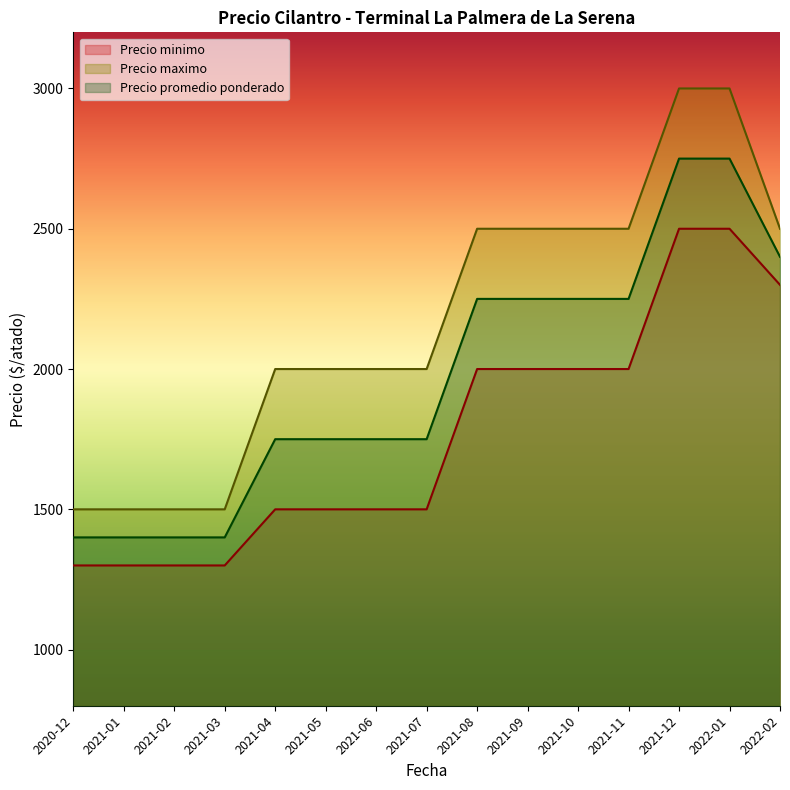

Which category has the highest value in the Precio minimo series?

2021-12